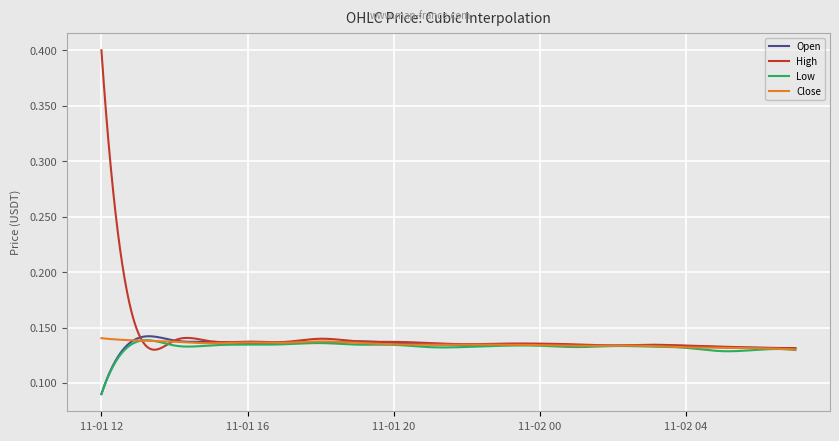

Which series has the widest spread of values?

High